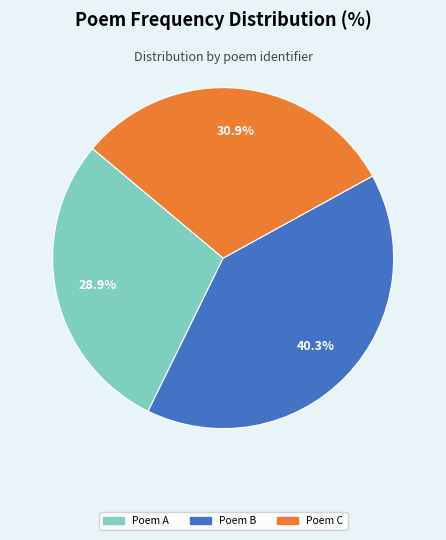

Count the number of slices in the pie.

3